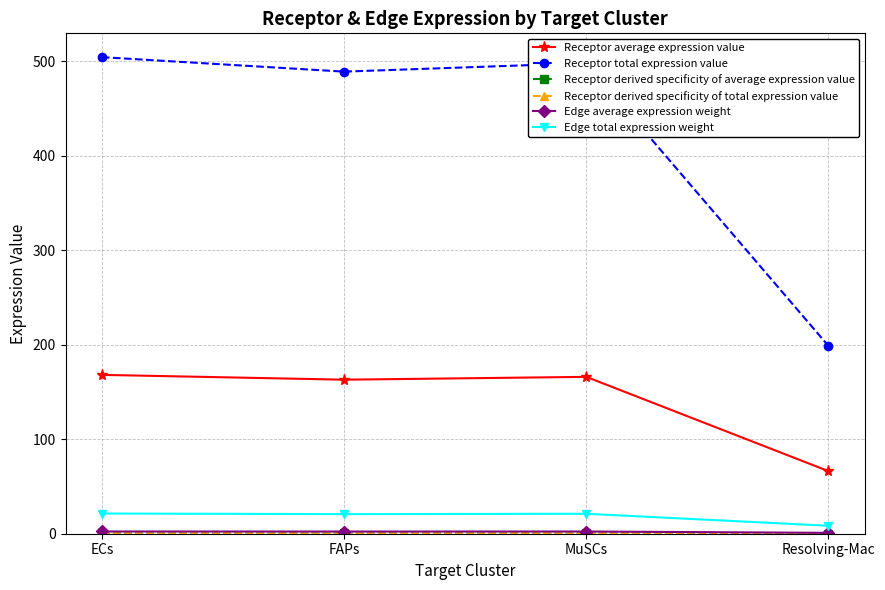

Which series has the largest total across all categories?

Receptor total expression value